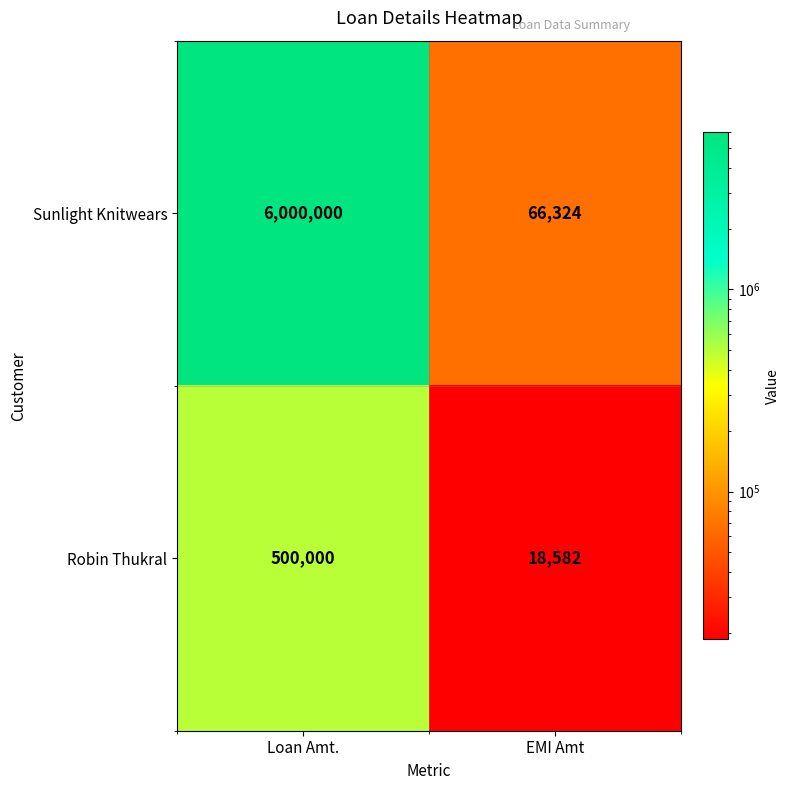

The Robin Thukral series shows 10249 at EMI Amt. True or false?

False